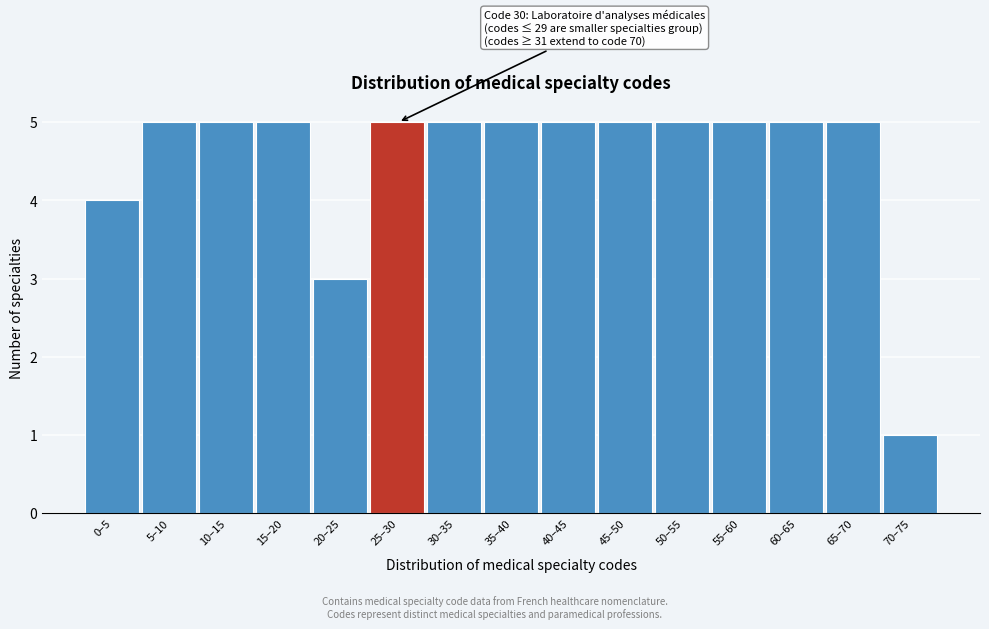

Reading left to right, transcribe all the data shown in this chart.

0–5=4	5–10=5	10–15=5	15–20=5	20–25=3	25–30=5	30–35=5	35–40=5	40–45=5	45–50=5	50–55=5	55–60=5	60–65=5	65–70=5	70–75=1